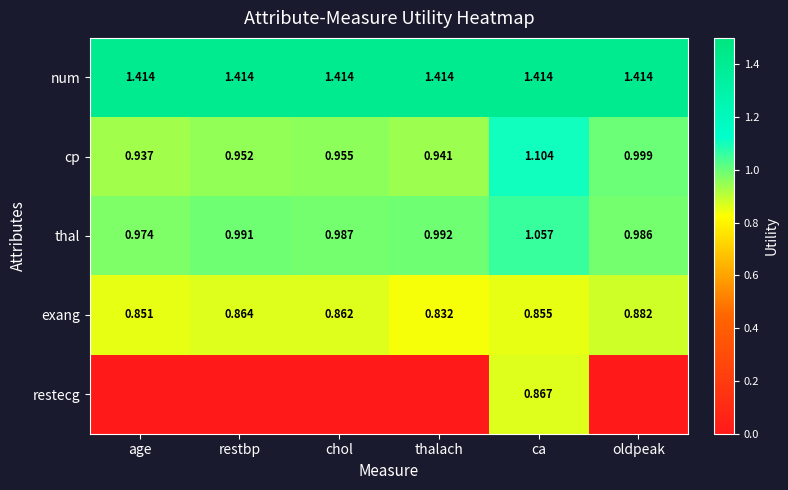

What is the lowest value of the thal series?

1.0